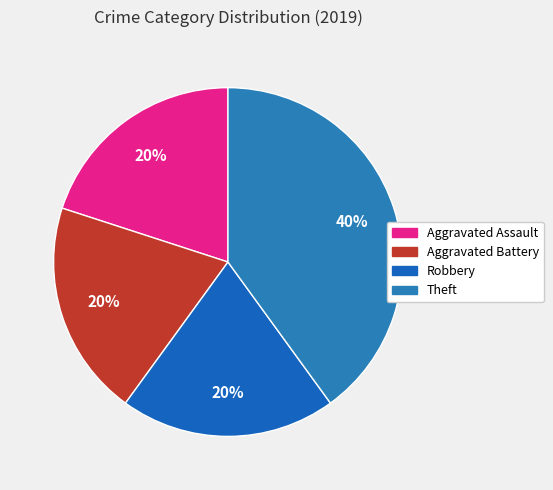

To the nearest percent, what portion does Robbery represent?

20%